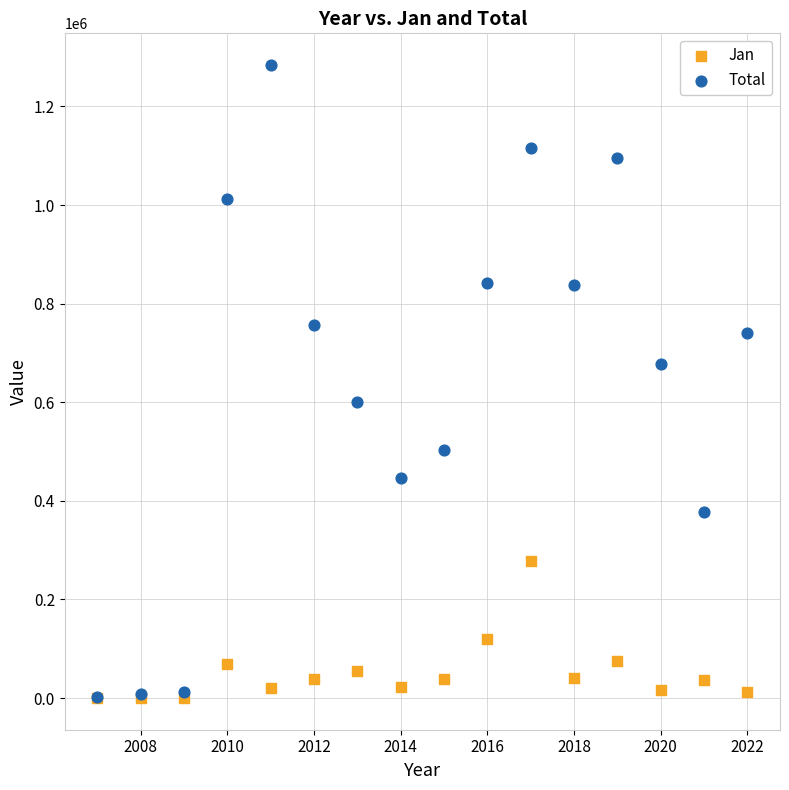

Which series has the widest spread of Y values?

Total